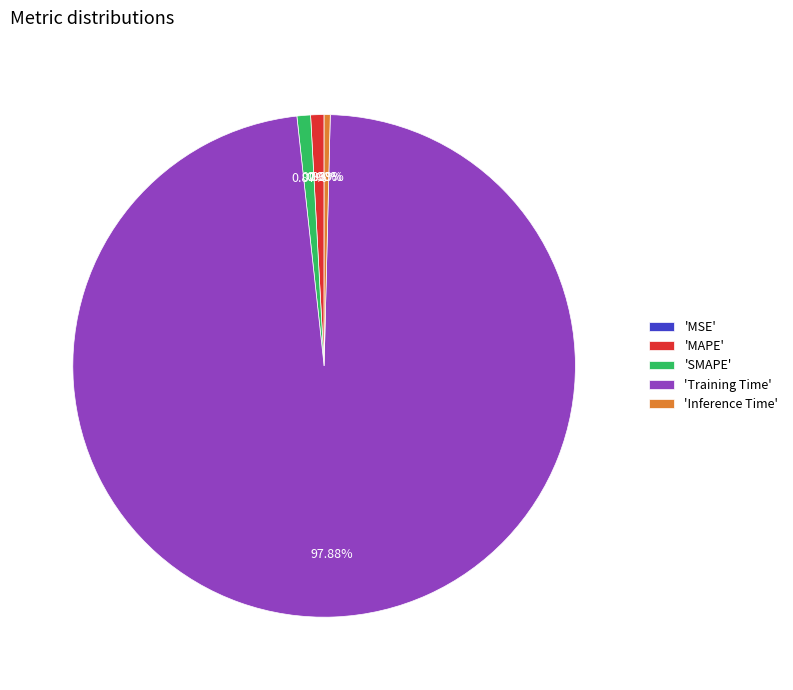

Between 'Training Time' and 'MAPE', which is larger?

'Training Time'